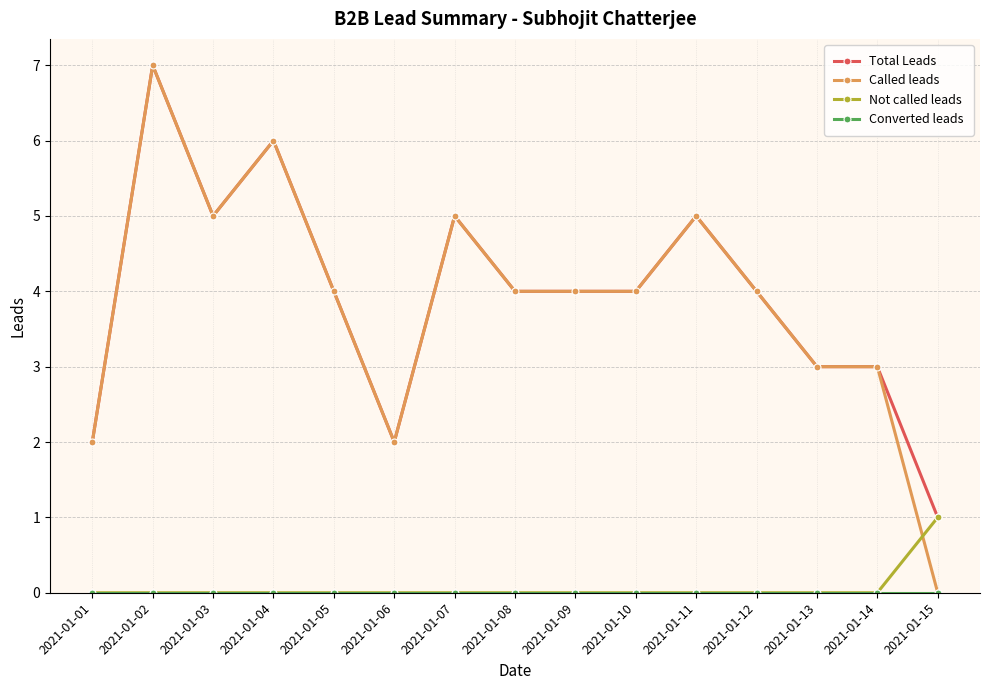

Which label corresponds to the largest value in the chart?

2021-01-02